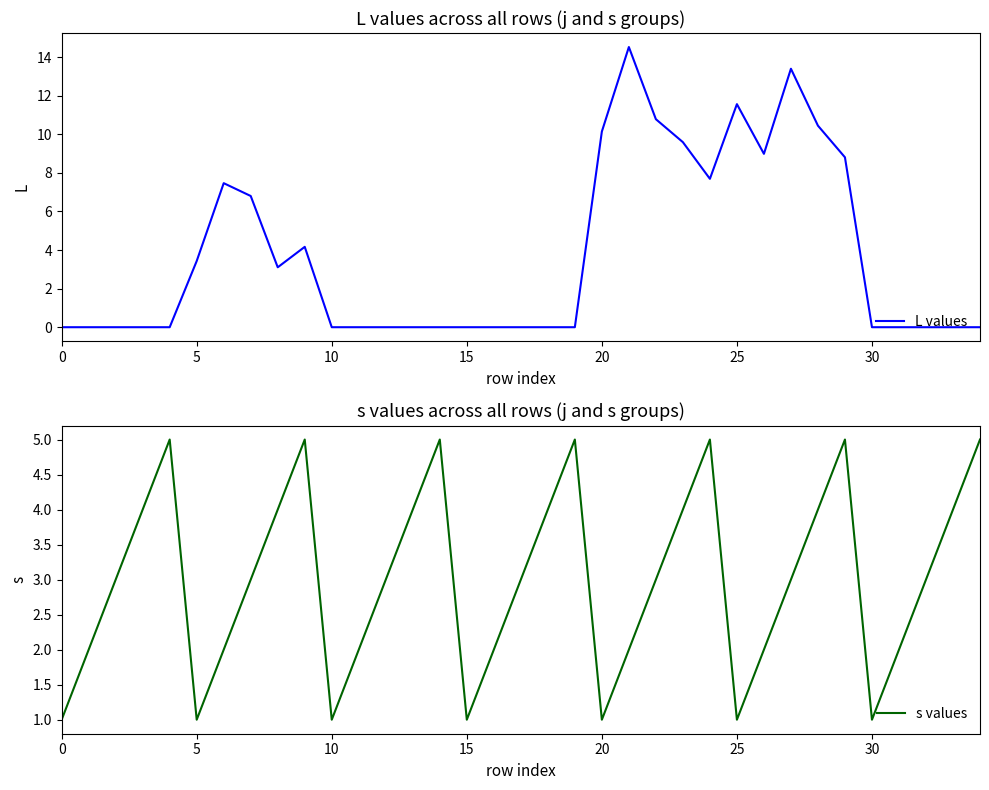

How many lines are shown in the chart?

2